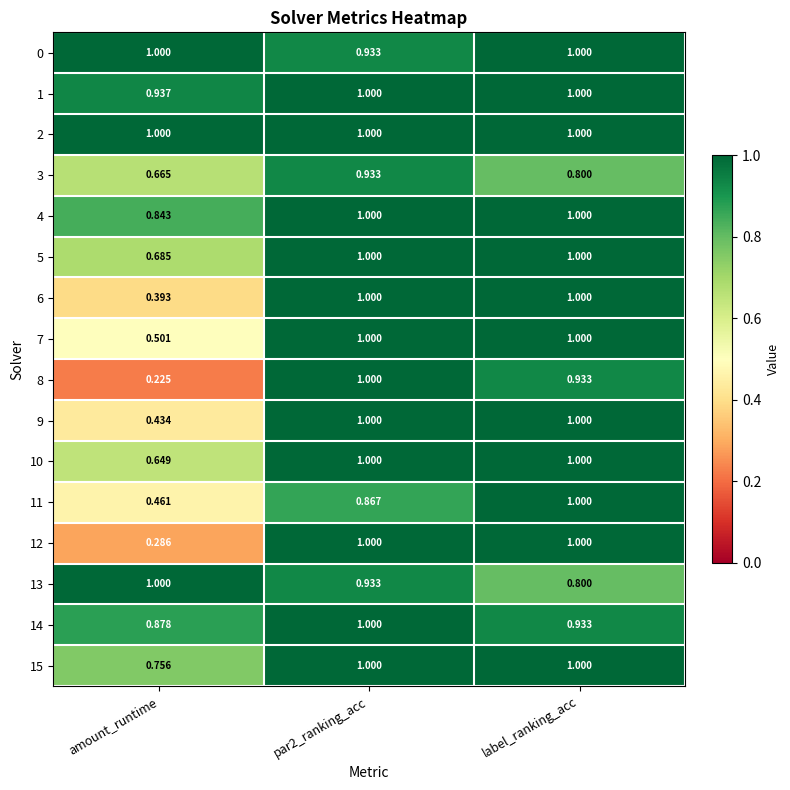

Where is 11 nearest to the value 0?

amount_runtime